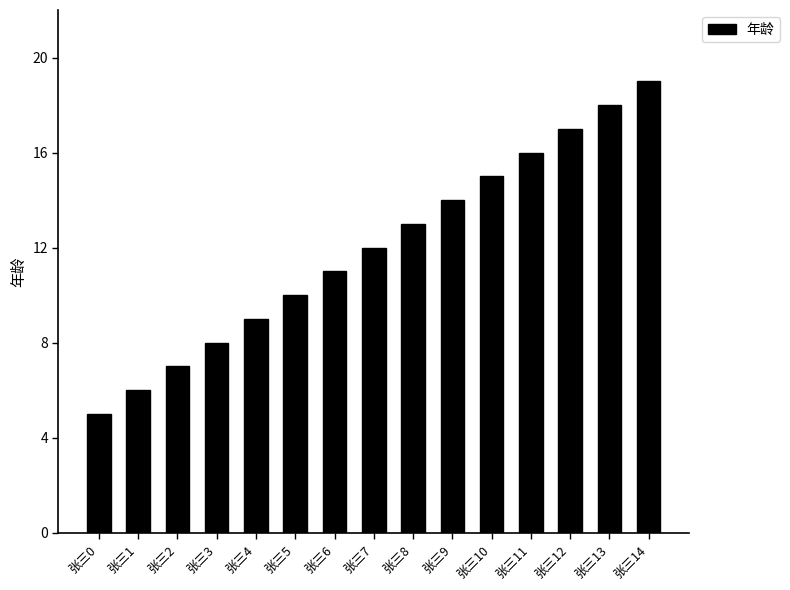

What is the difference between the maximum and minimum values?

14